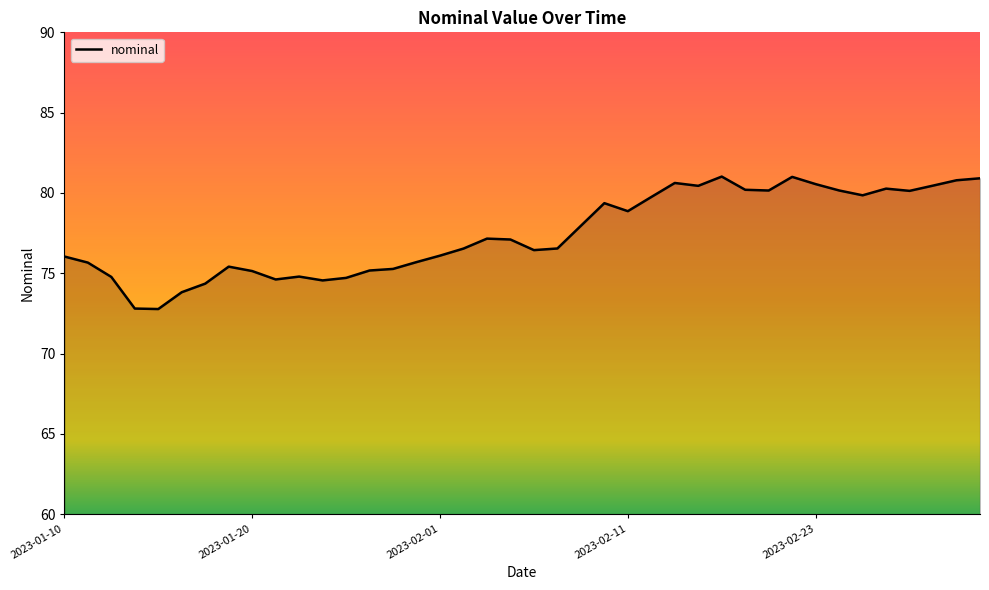

What is the smallest value displayed?

72.8